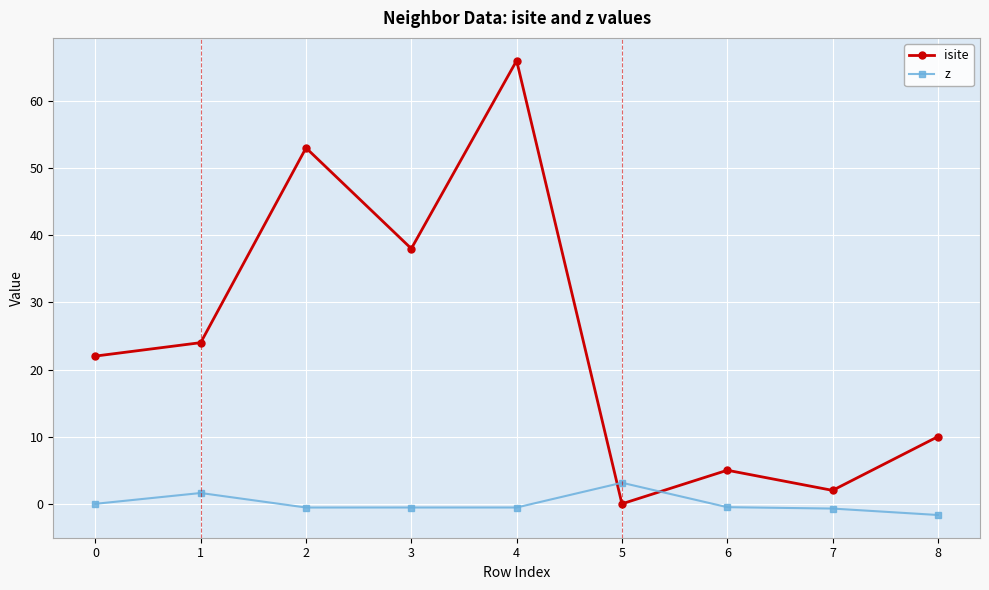

Is it true that z equals -0.5 at 3?

True